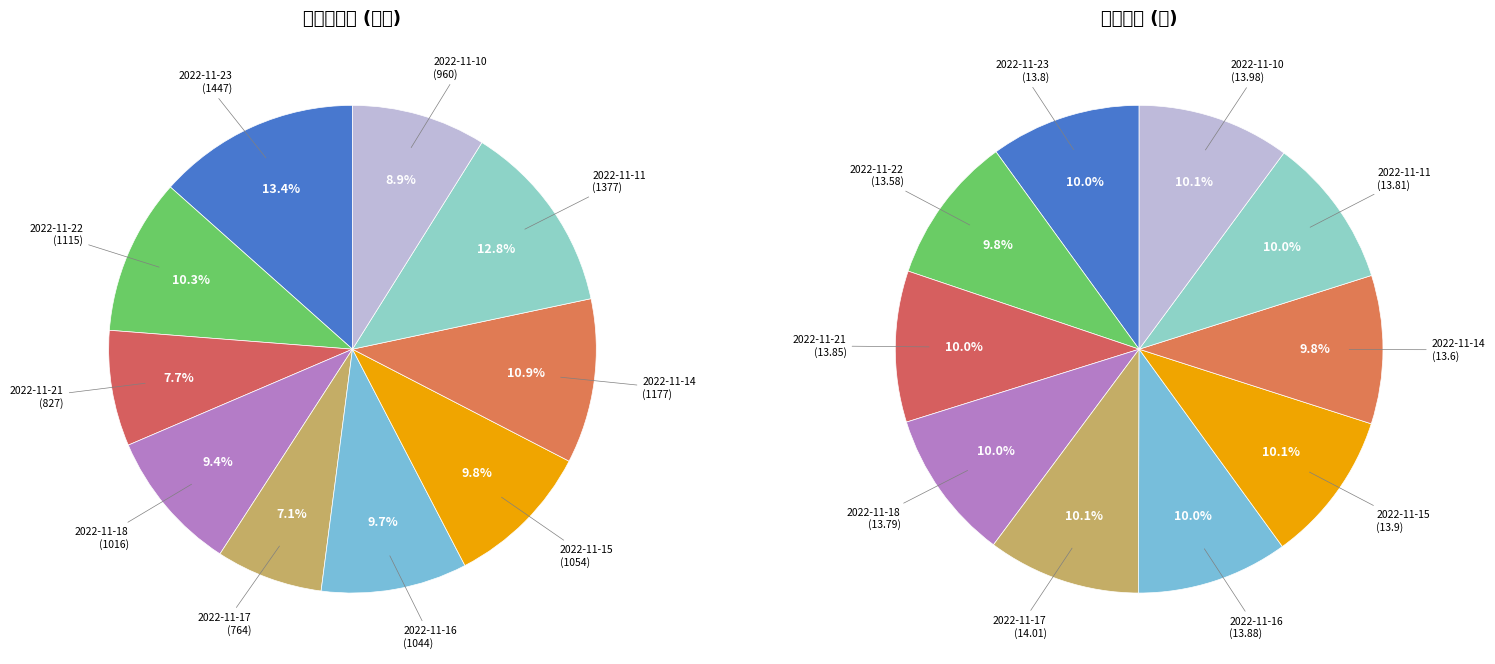

What is the smallest slice in the pie chart?

2022-11-17